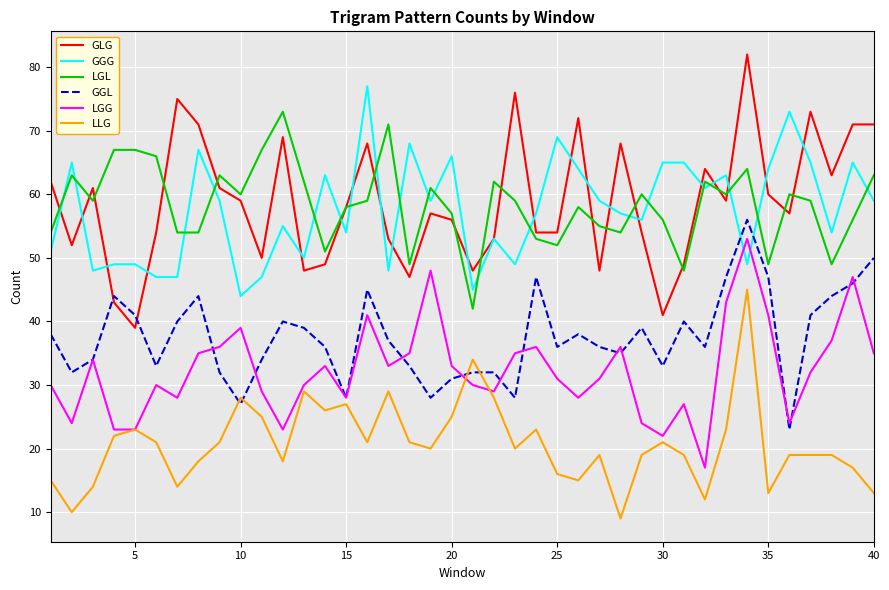

Which series has the largest range (max minus min)?

GLG